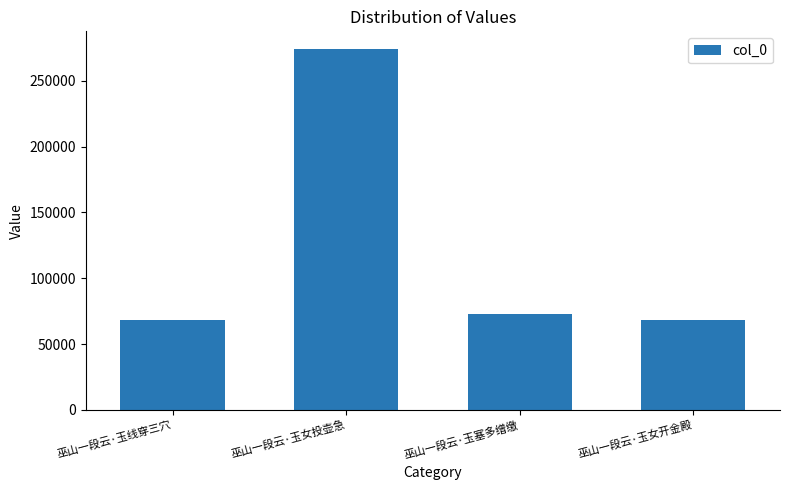

What is the average value?

120639